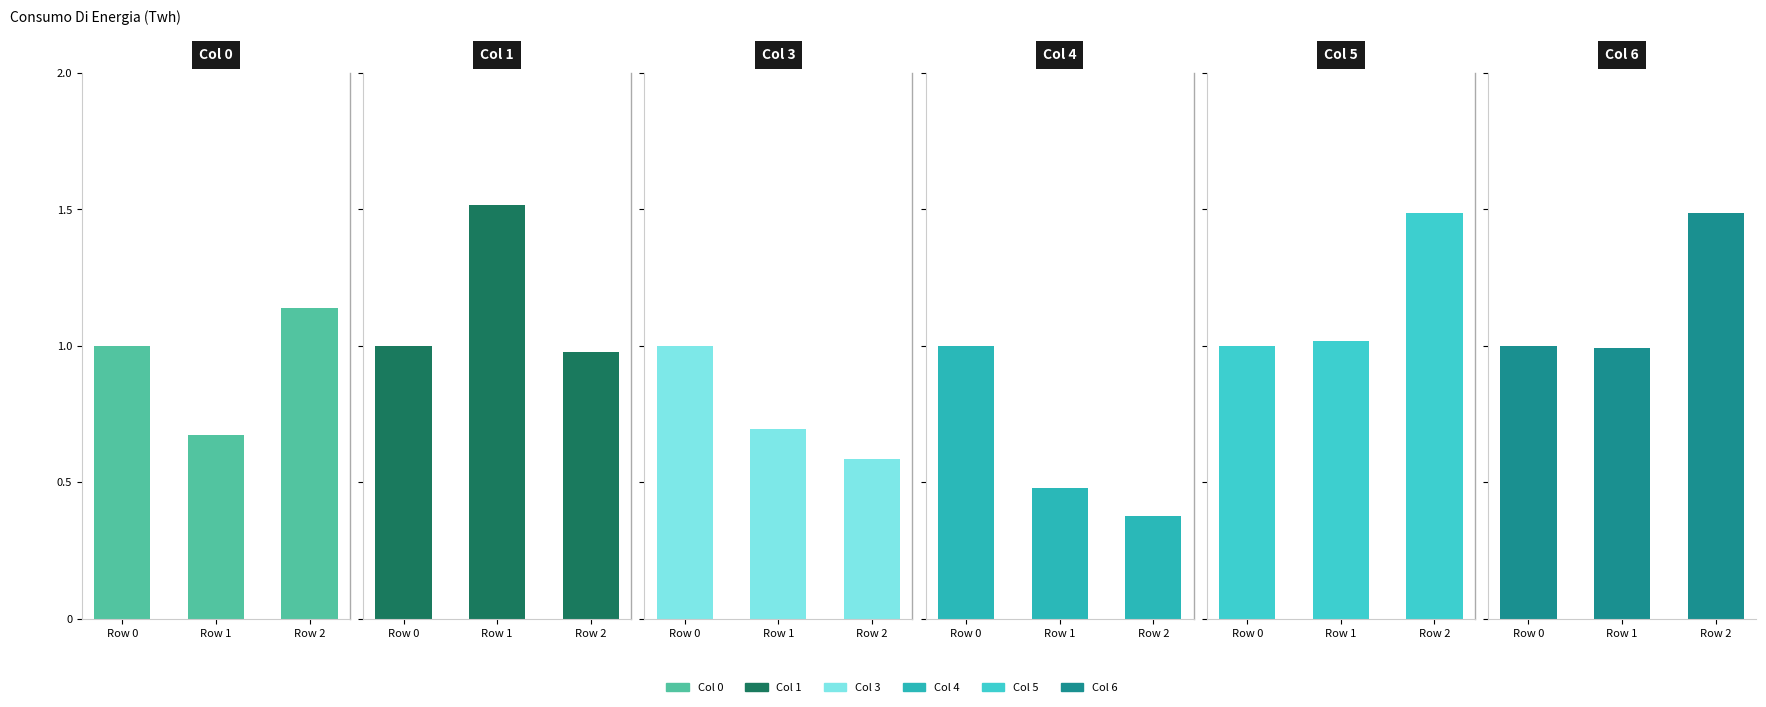

Are the bars grouped side by side (vs. stacked)?

Yes